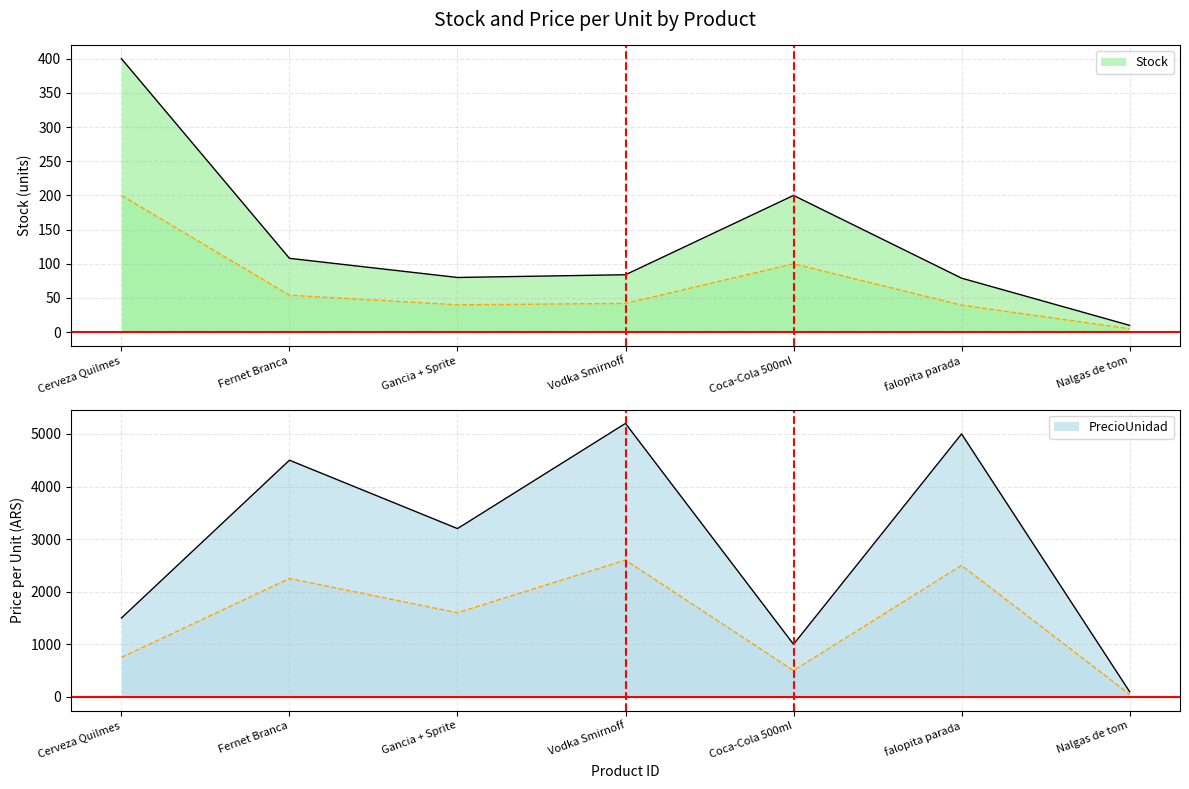

True or false: PrecioUnidad and Stock cross at least once.

False